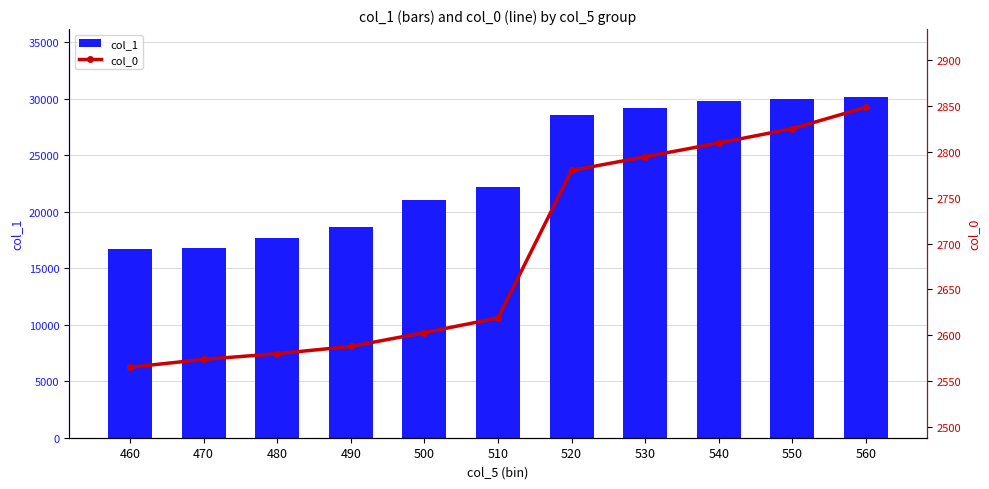

How many data points in col_0 are less than 2618?

5